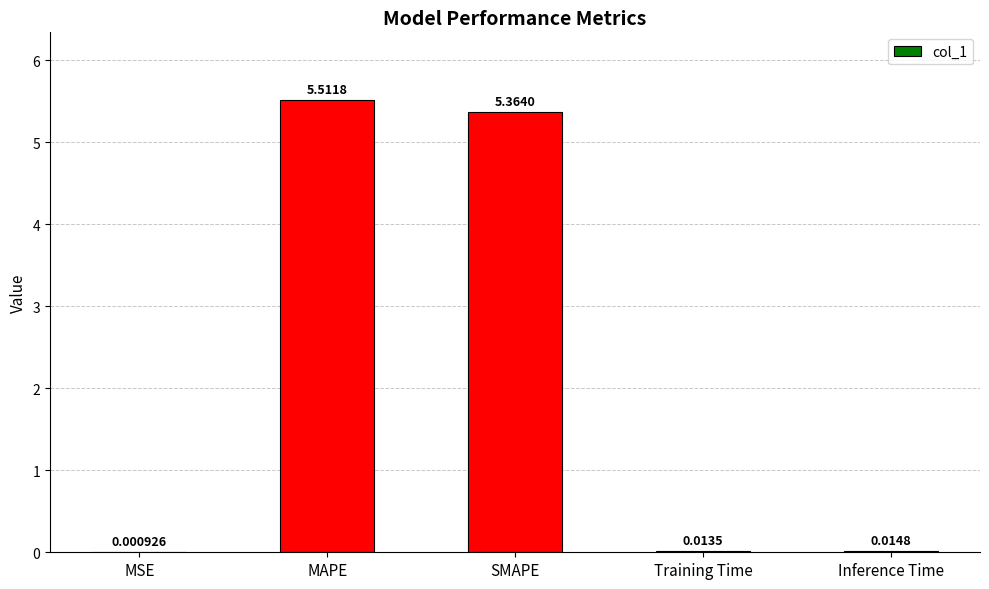

Which label corresponds to the largest value in the chart?

MAPE